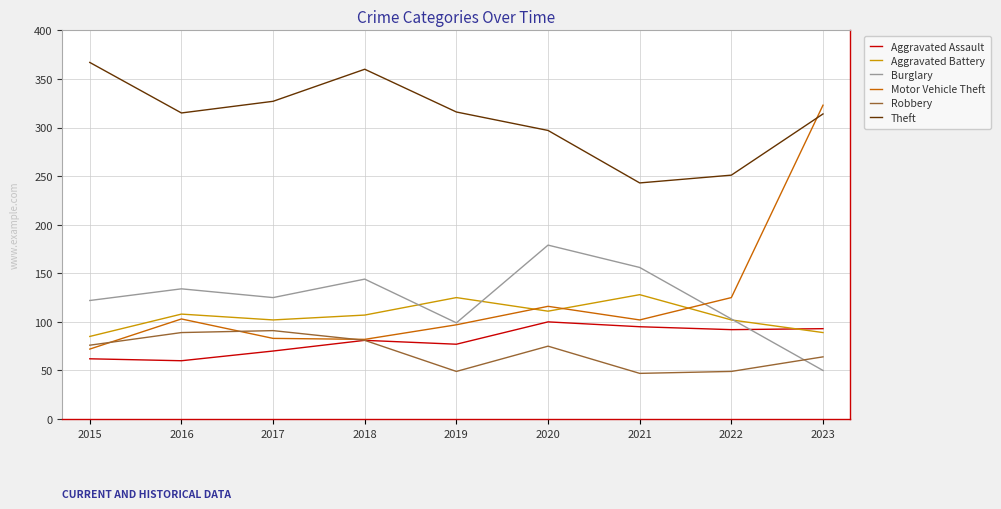

The Aggravated Assault series shows 62 at 2015. True or false?

True